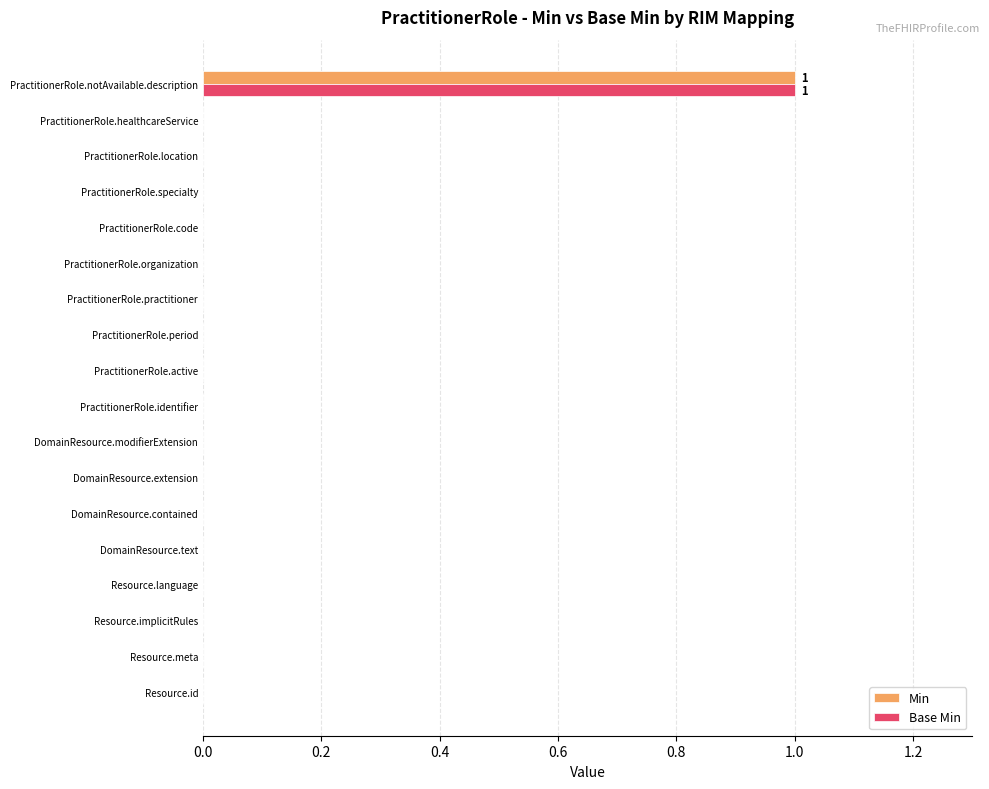

Is the value of Min at PractitionerRole.code greater than the value of Base Min at PractitionerRole.notAvailable.description?

No